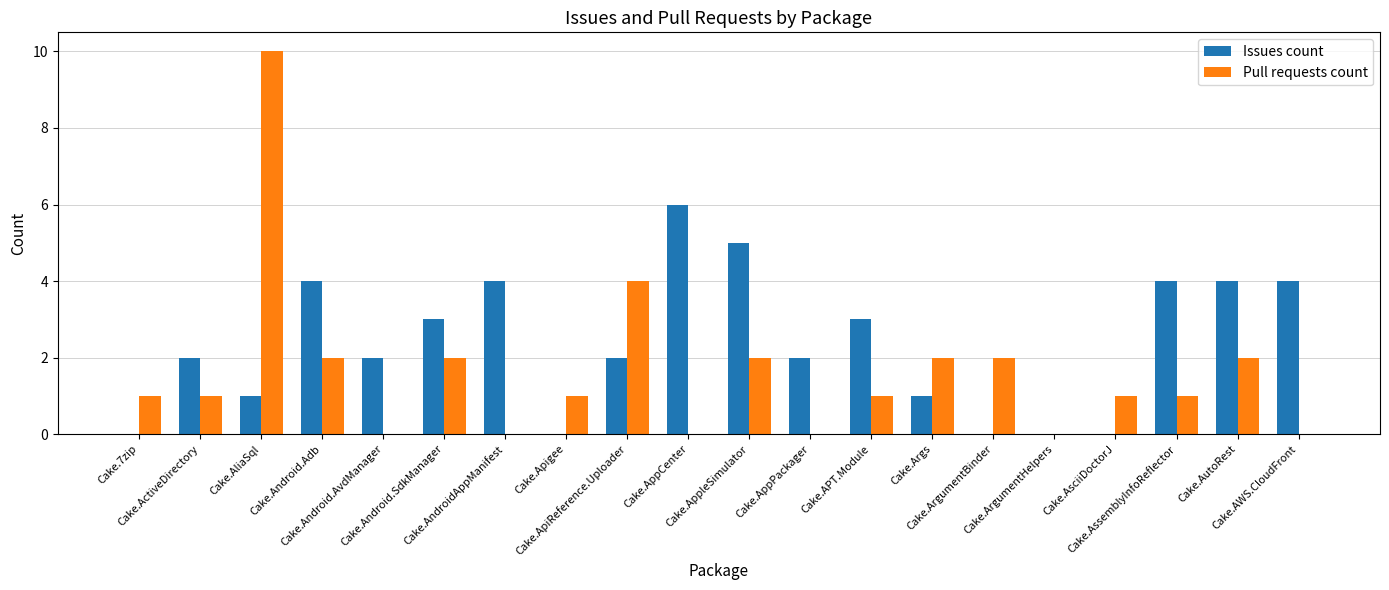

How many groups of bars are there?

20